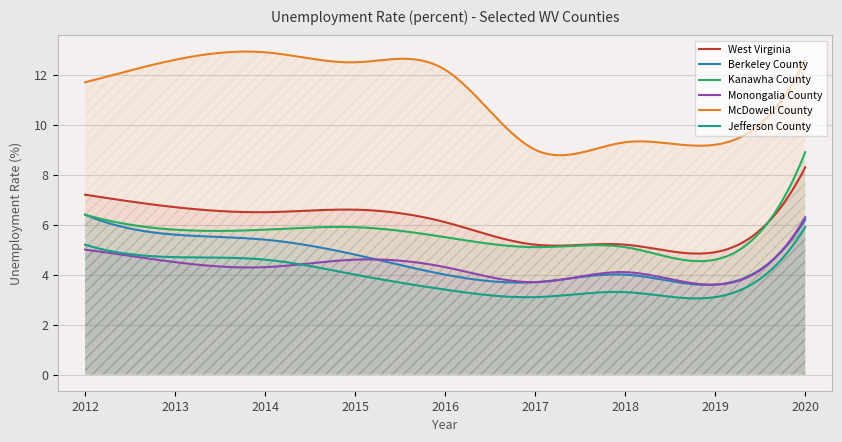

True or false: Jefferson County and Kanawha County intersect in this chart.

False